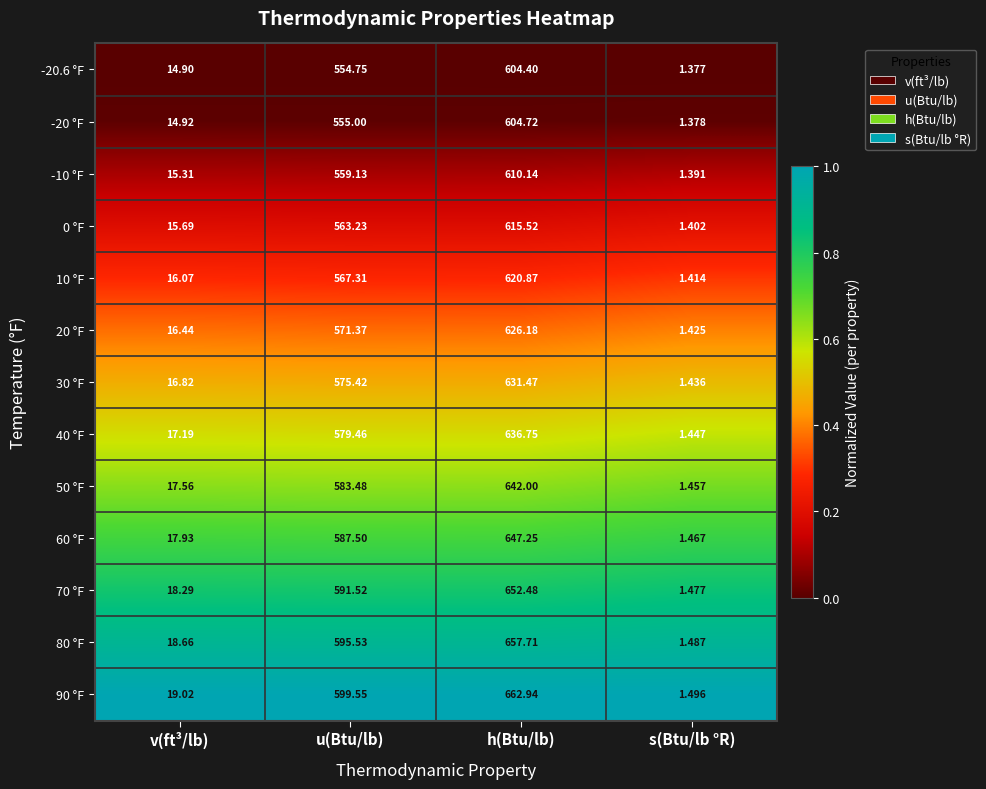

Count the number of data series in this chart.

13